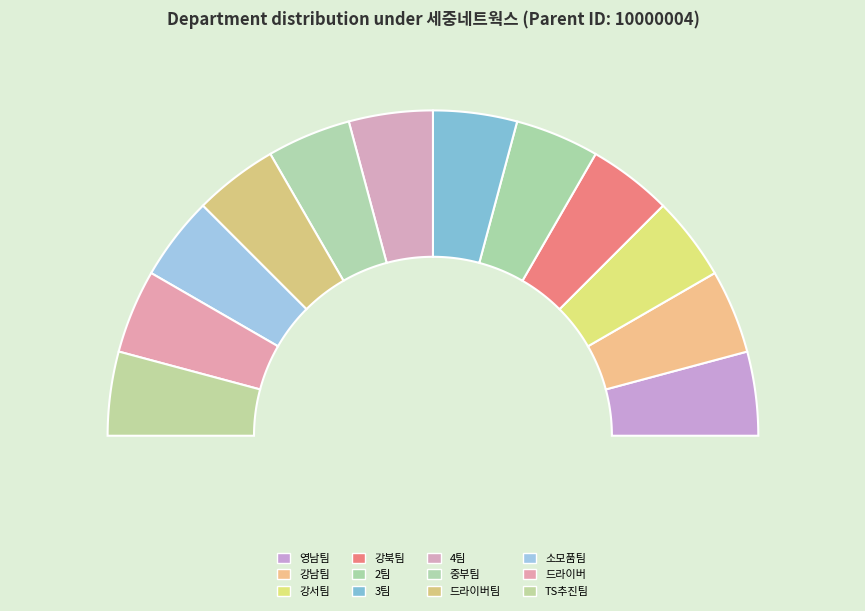

Is there any slice that represents more than half of the pie?

No